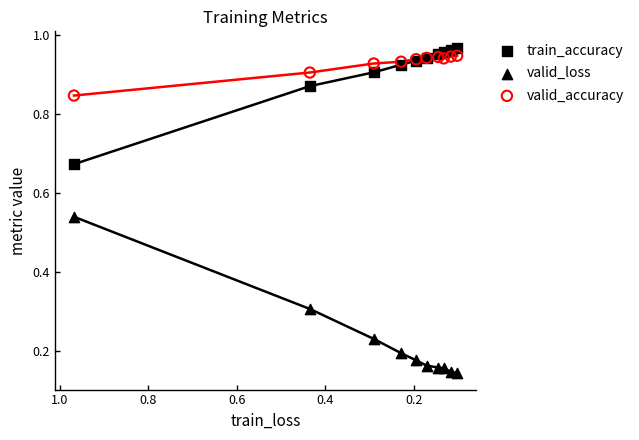

Which series has the widest spread of Y values?

valid_loss